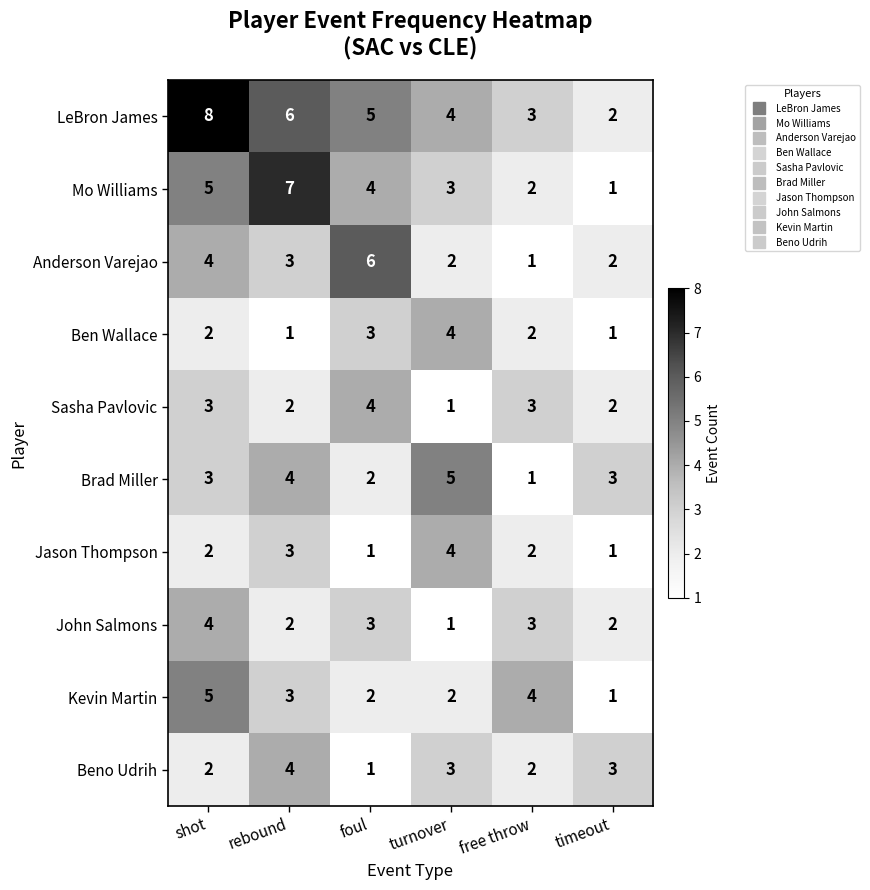

How many series are shown in this chart?

10